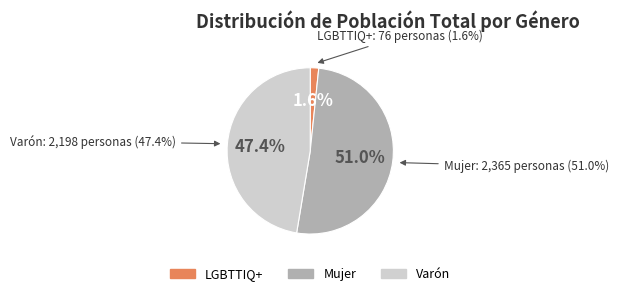

To the nearest percent, what is the difference between the Varón and LGBTTIQ+ slice percentages?

46%